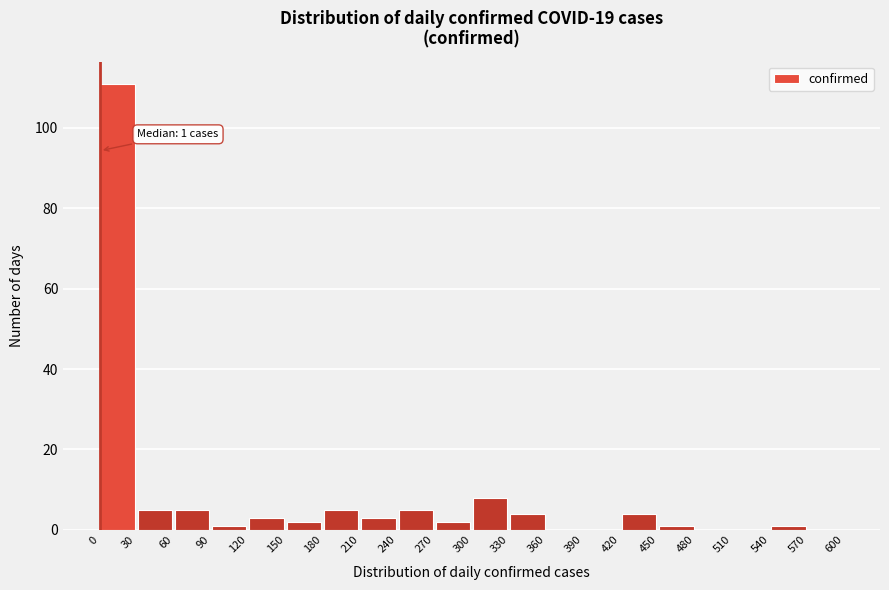

Which range on the x-axis has the tallest bar?

0 to 30